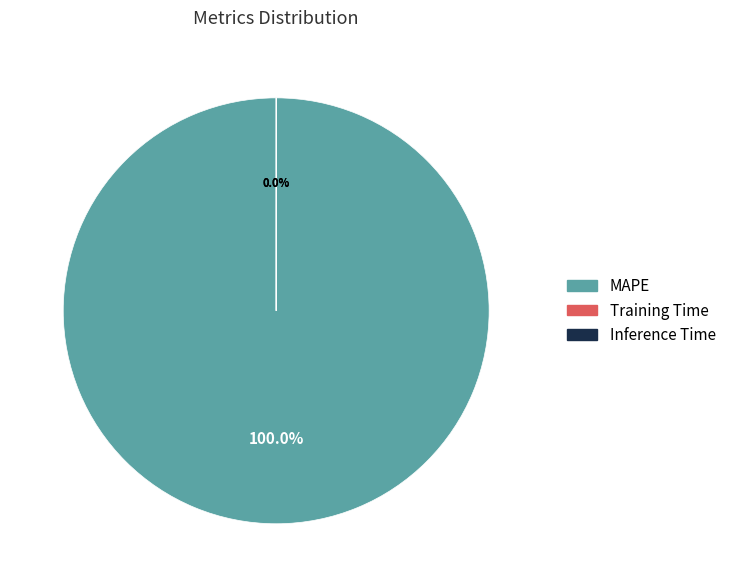

To the nearest percent, what is the difference between the largest and smallest slice percentages?

100%